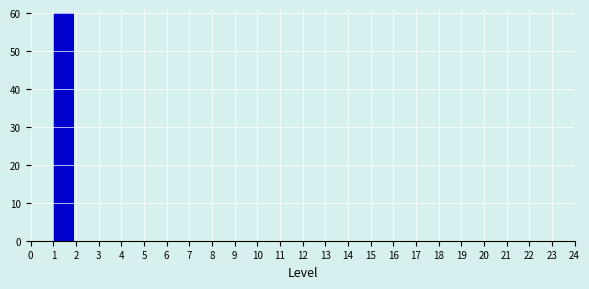

Which range on the x-axis has the tallest bar?

1 to 2